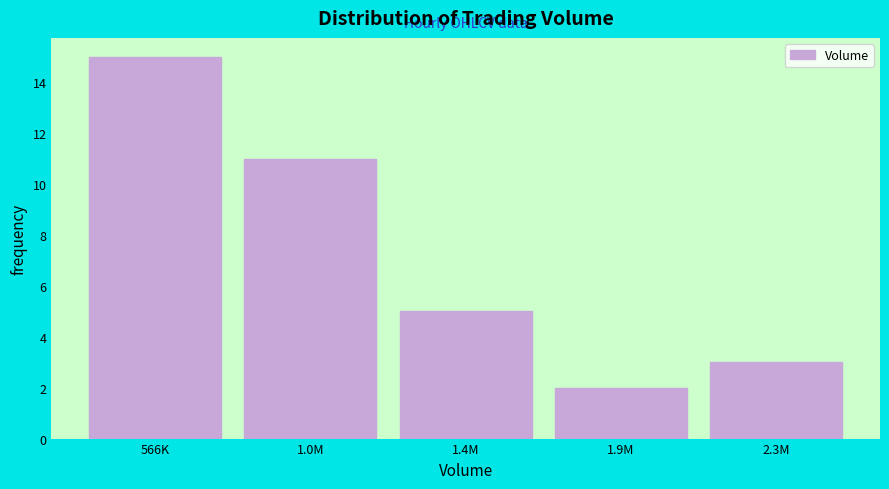

Reading left to right, transcribe all the data shown in this chart.

566K=15	1.0M=11	1.4M=5	1.9M=2	2.3M=3